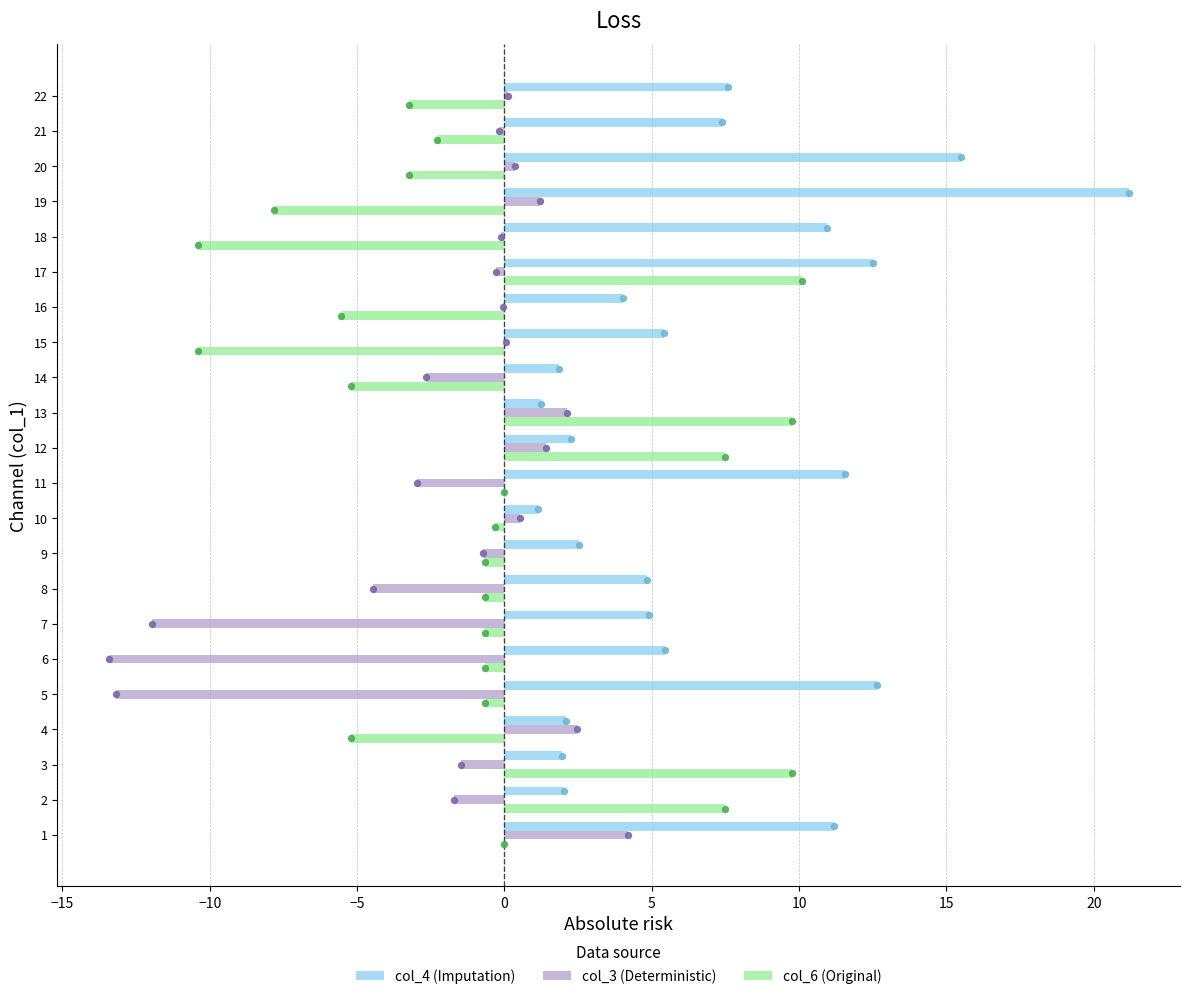

Is the value of col_3 (Deterministic) at 6 greater than the value of col_4 (Imputation) at 22?

No